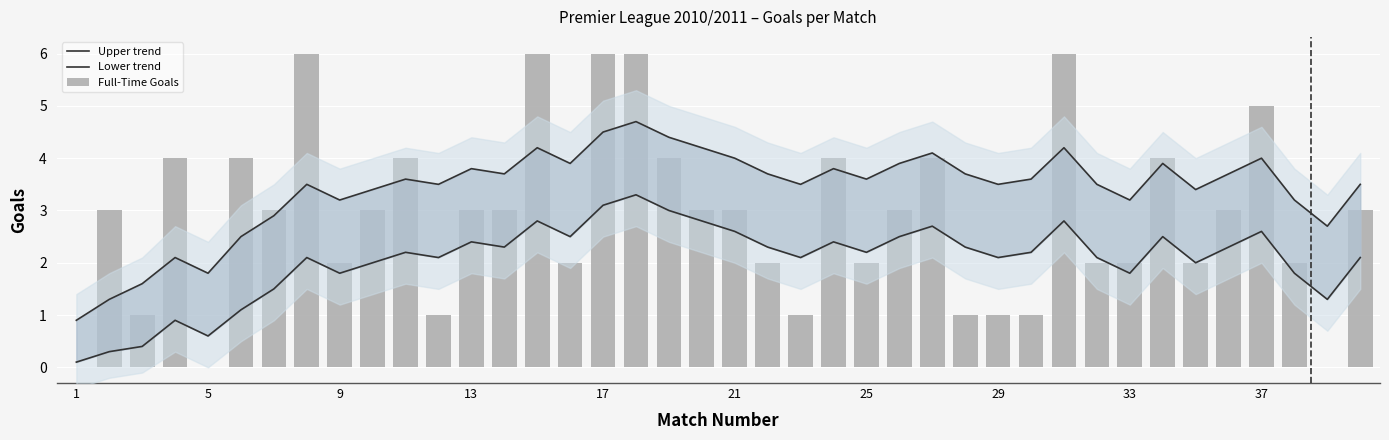

What are all the series names shown in the legend?

Upper trend, Lower trend, Full-Time Goals